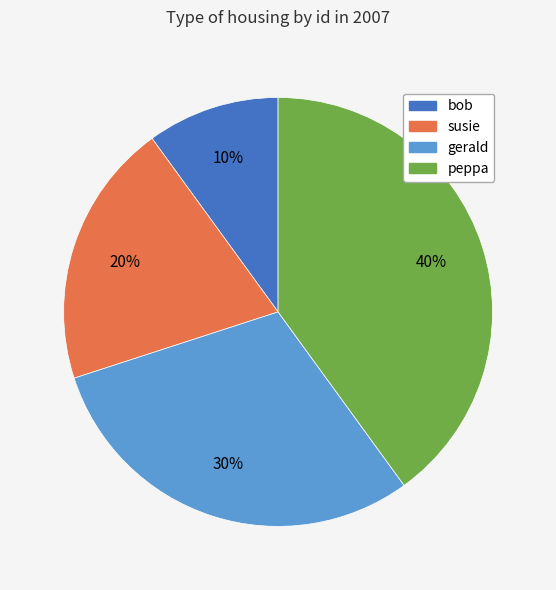

Is it true that gerald is 36% of the pie?

False